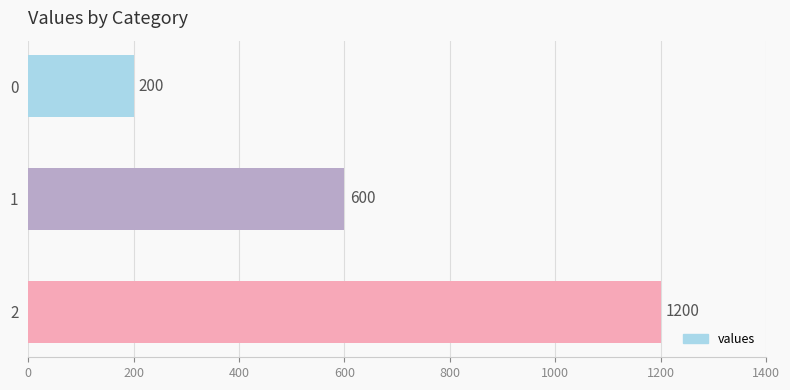

Which category has the highest value across all series?

2